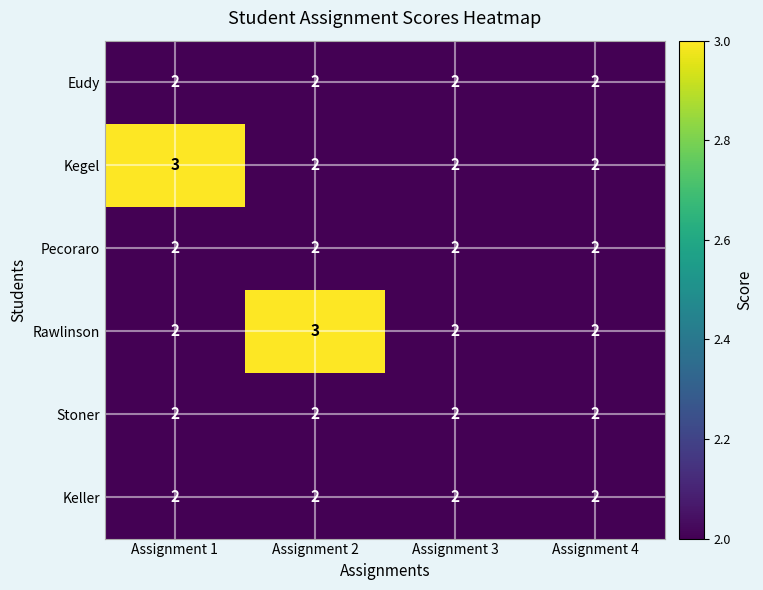

At which label does Rawlinson reach its peak?

Assignment 2